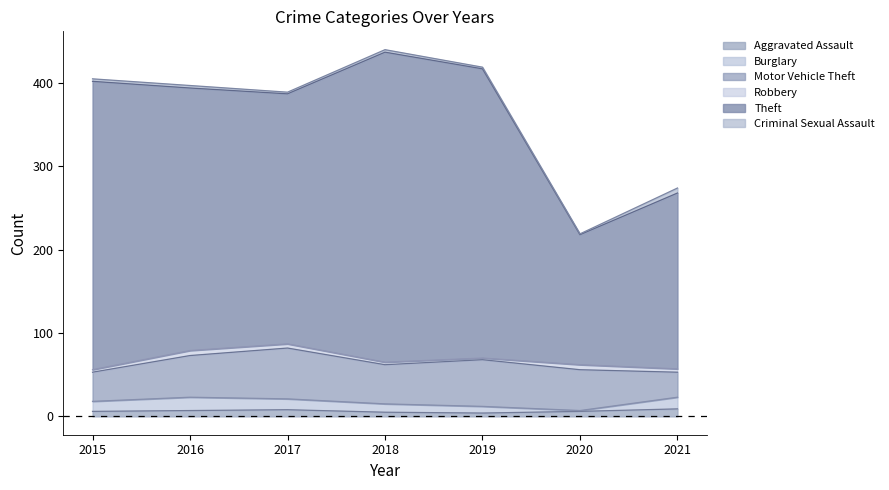

True or false: Criminal Sexual Assault and Burglary intersect in this chart.

False